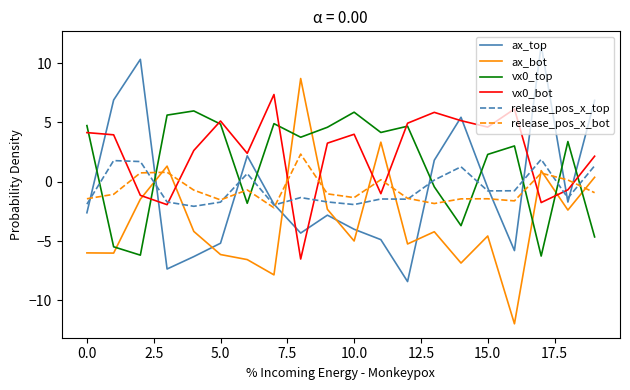

What is the smallest value displayed?

-12.0